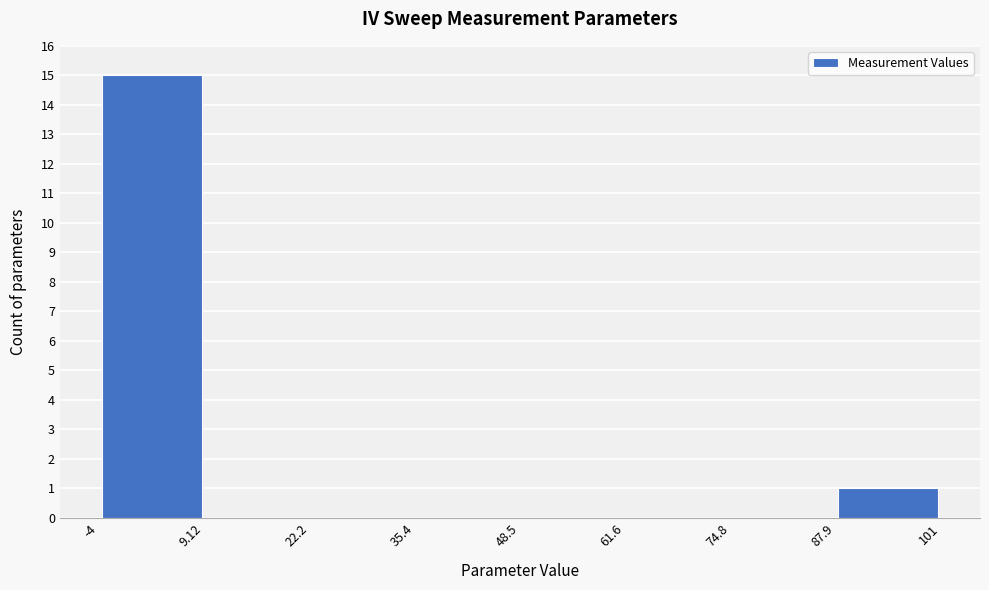

Reading left to right, transcribe this chart: for each bar, give the range it covers on the x-axis and its height. The values are not printed on the chart, so give them approximately, as read against the axis.

-4 to 9.12: 15
9.12 to 22.2: 0
22.2 to 35.4: 0
35.4 to 48.5: 0
48.5 to 61.6: 0
61.6 to 74.8: 0
74.8 to 87.9: 0
87.9 to 101: 1